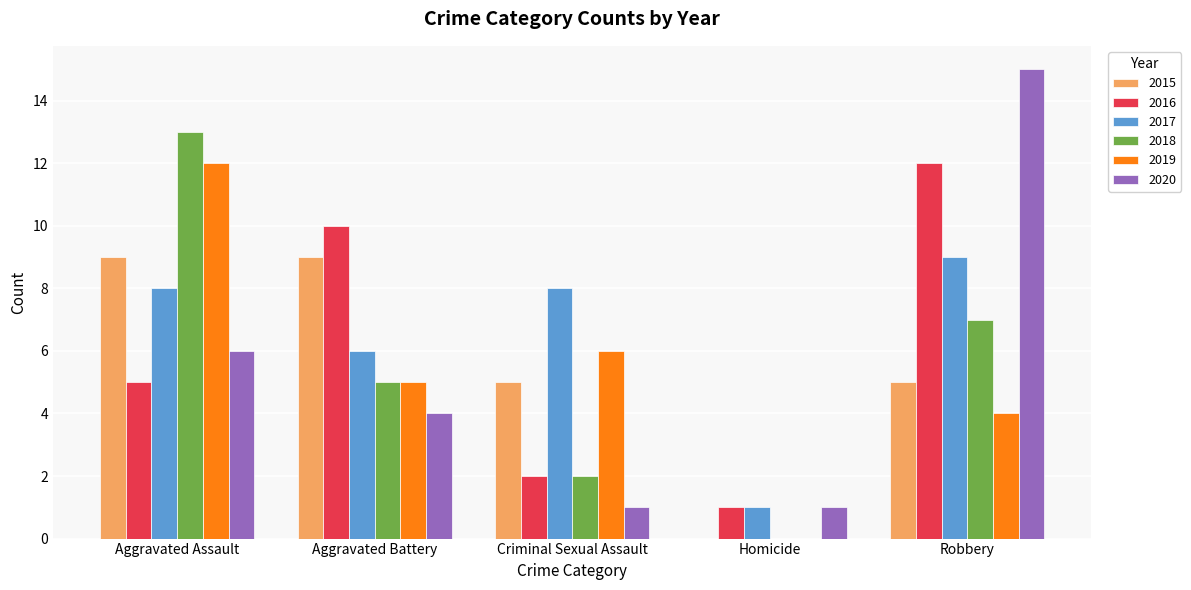

At which category does the chart reach its peak across all series?

Robbery